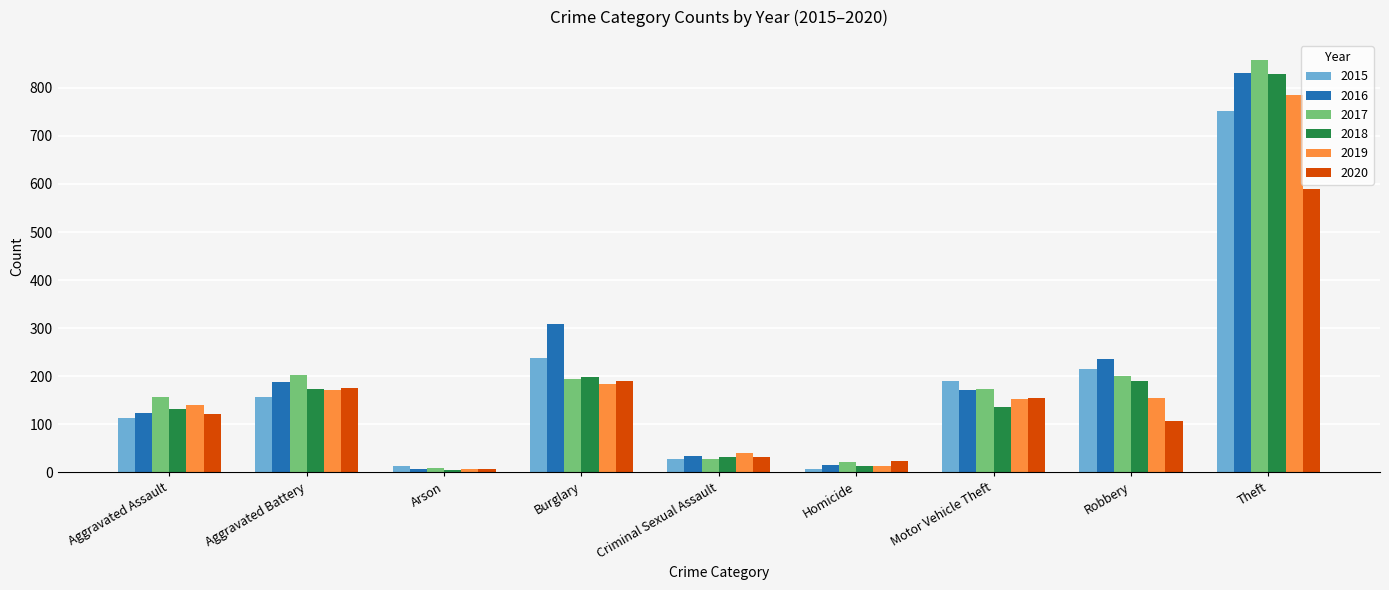

At which label does 2017 reach its minimum?

Arson